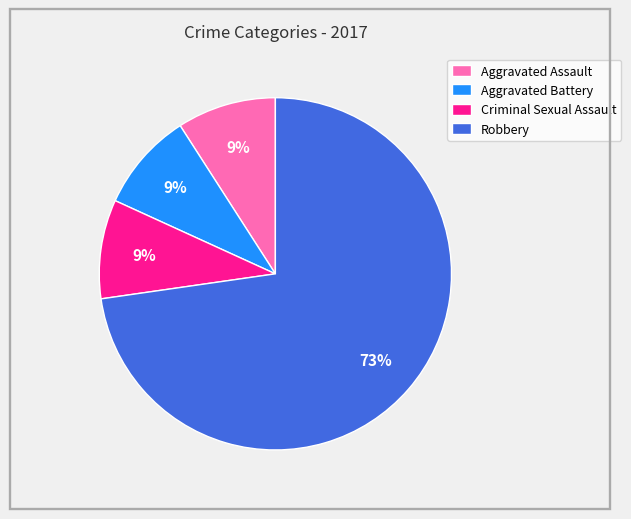

Do Aggravated Battery and Robbery together represent more than half of the pie?

Yes